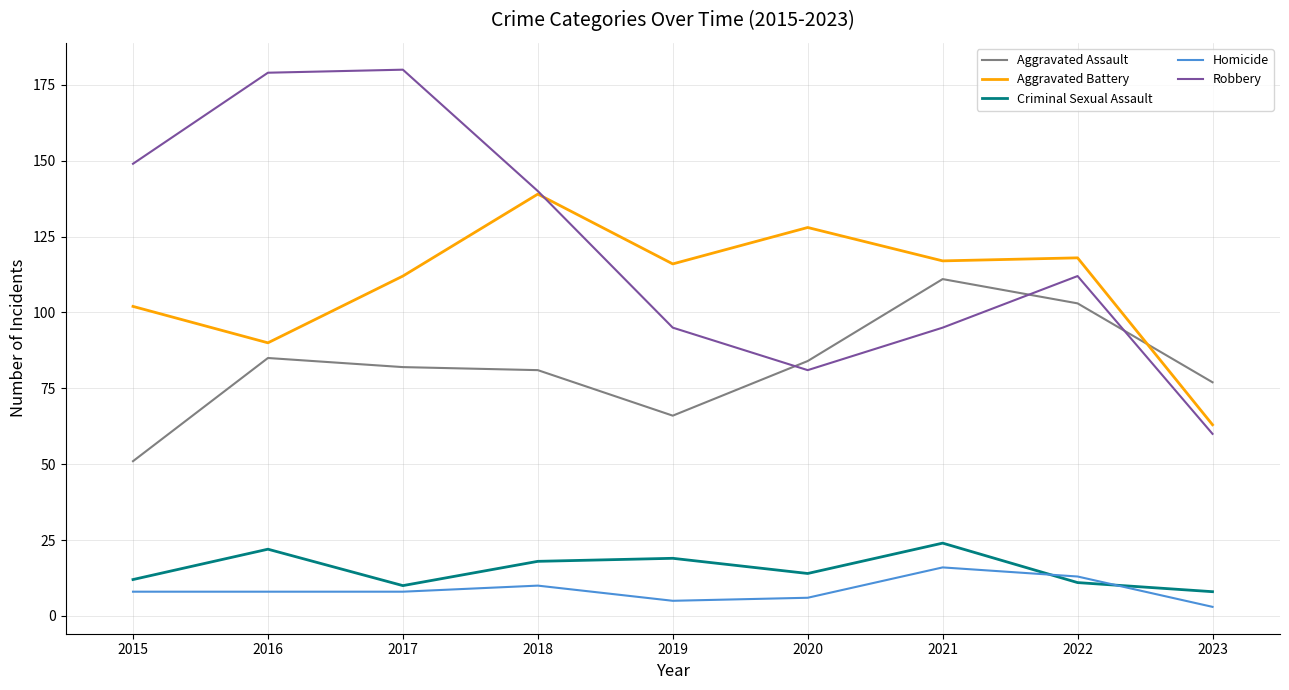

At 2015, list the series in order from largest to smallest.

Robbery, Aggravated Battery, Aggravated Assault, Criminal Sexual Assault, Homicide